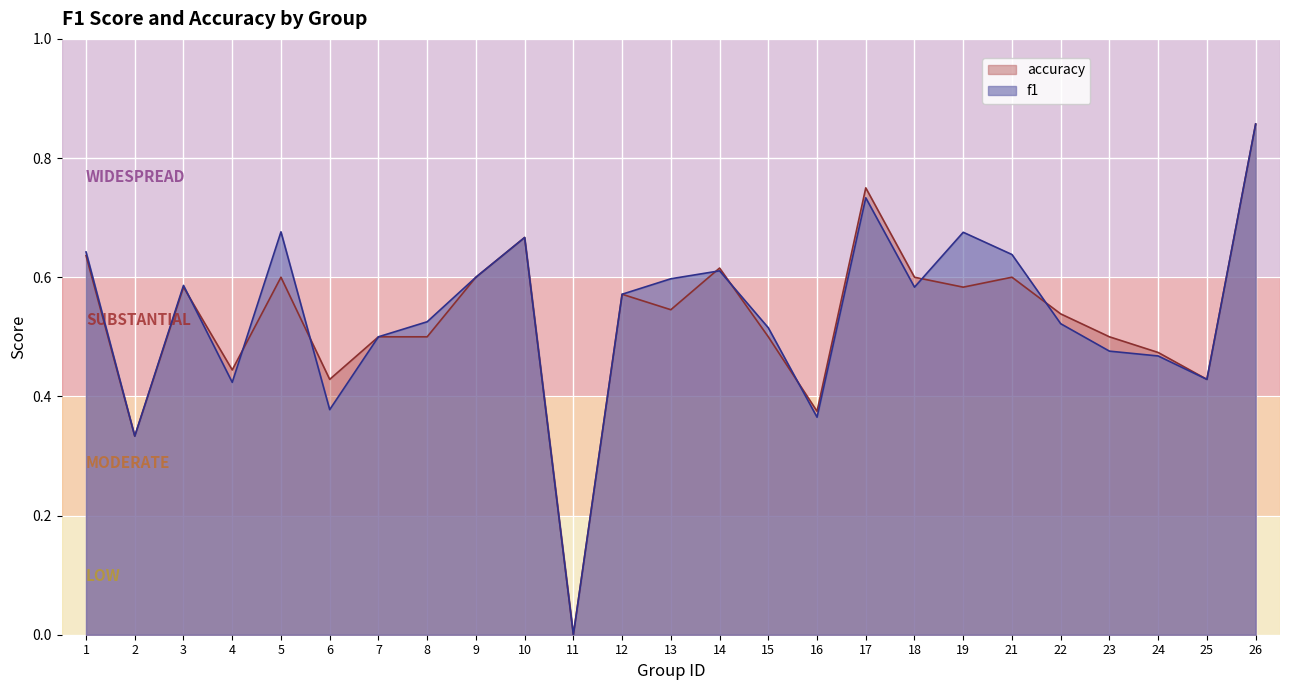

Which series ends up on top after the final intersection of f1 and accuracy?

accuracy